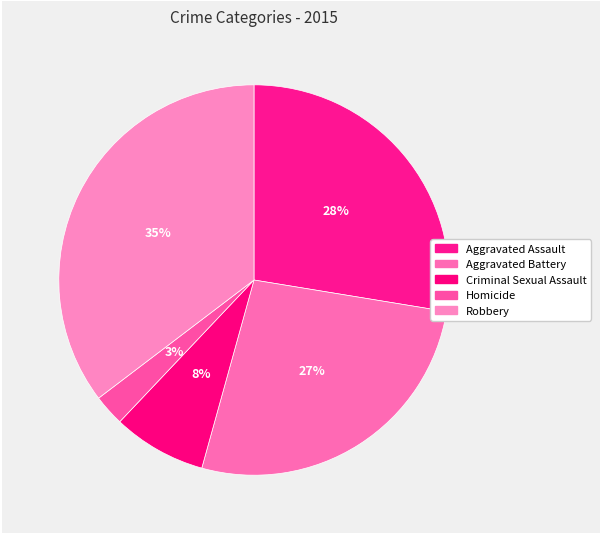

True or false: Criminal Sexual Assault accounts for 1% of the total.

False